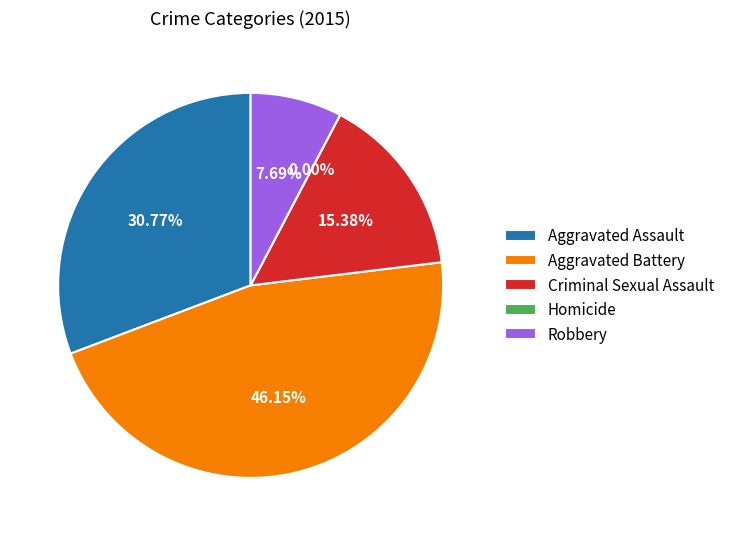

Does any single category account for the majority?

No